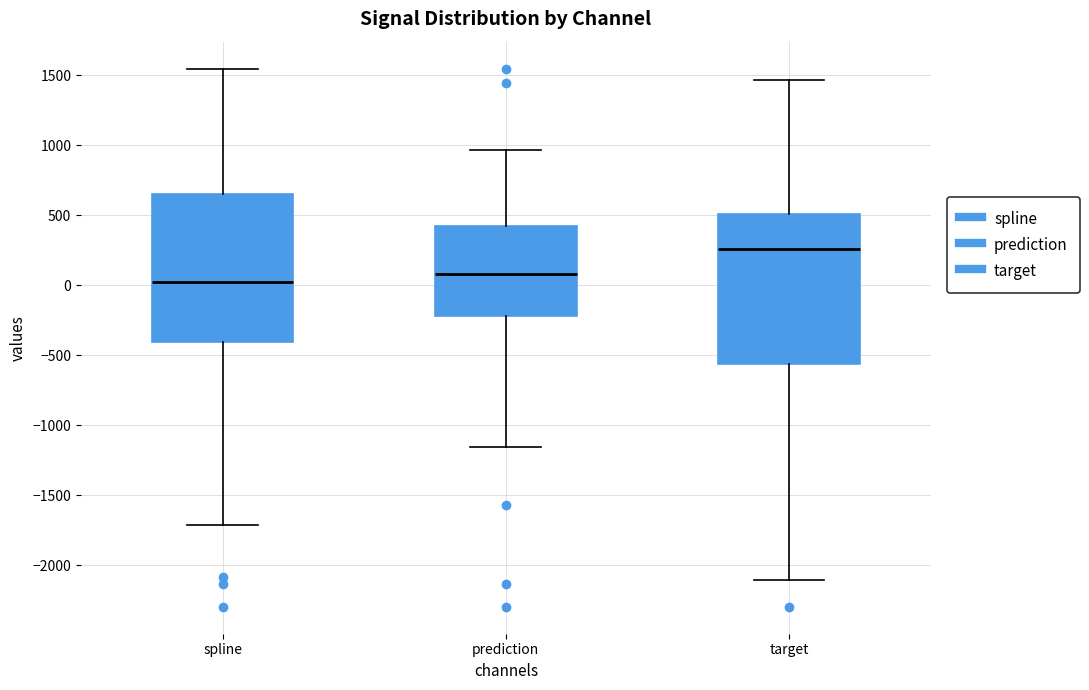

Reading left to right, transcribe this box plot: for each box, give where its median line is, the range the box spans, and where its two whiskers end, as read against the y-axis. The values are not printed on the chart, so give them approximately, as read against the axis.

spline: median 0, box -400 to 650, whiskers -1700 to 1550
prediction: median 100, box -200 to 400, whiskers -1150 to 950
target: median 250, box -550 to 500, whiskers -2100 to 1450